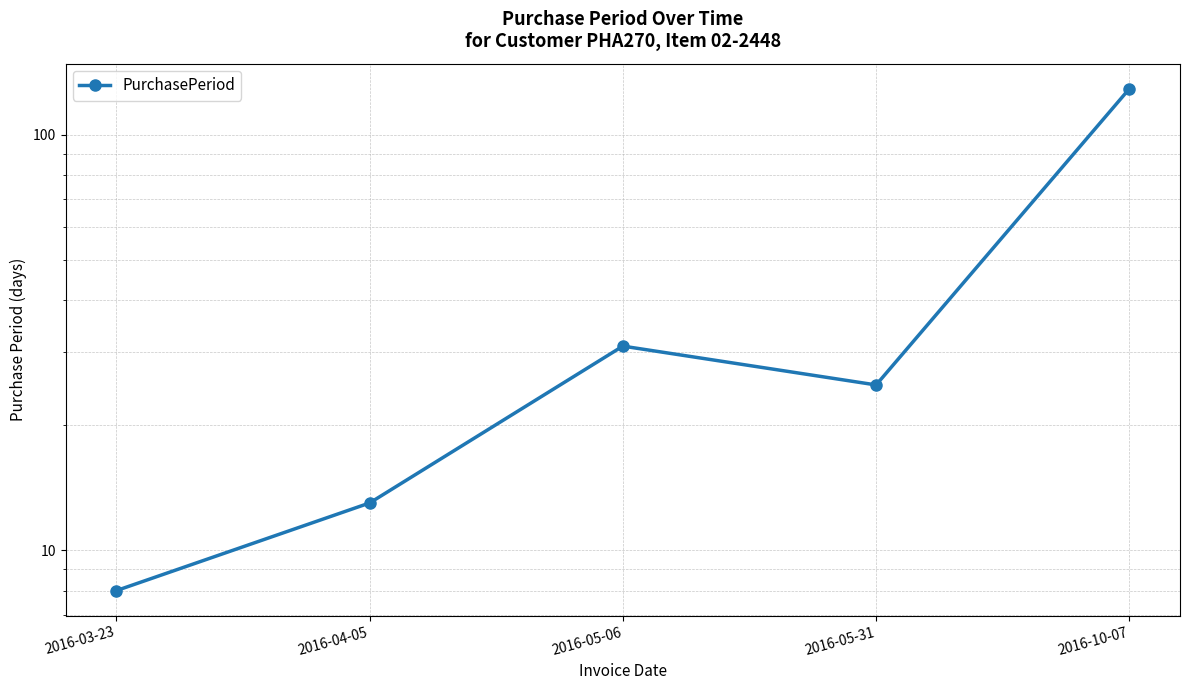

What is the difference between the second highest and second lowest values?

18